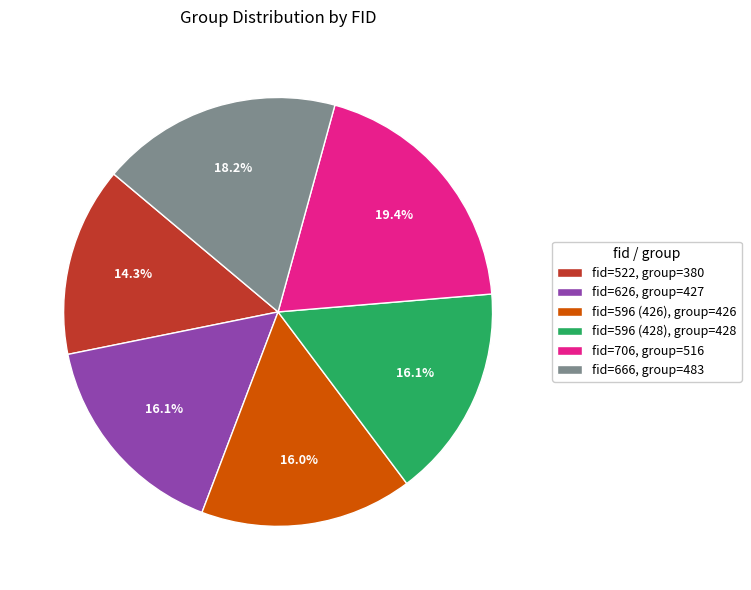

Count the number of slices in the pie.

6